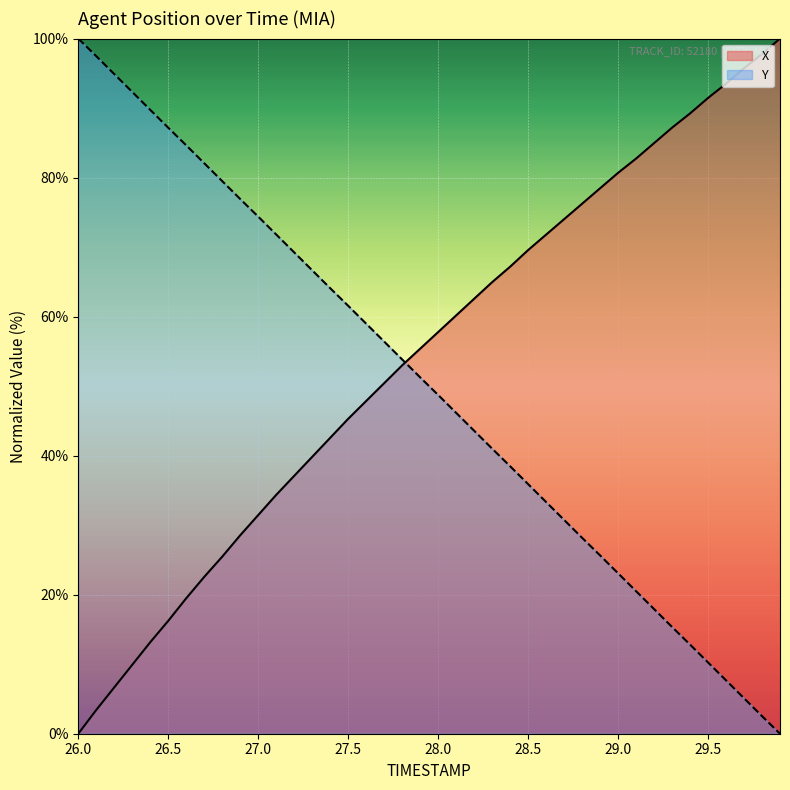

True or false: Y and X cross at least once.

True